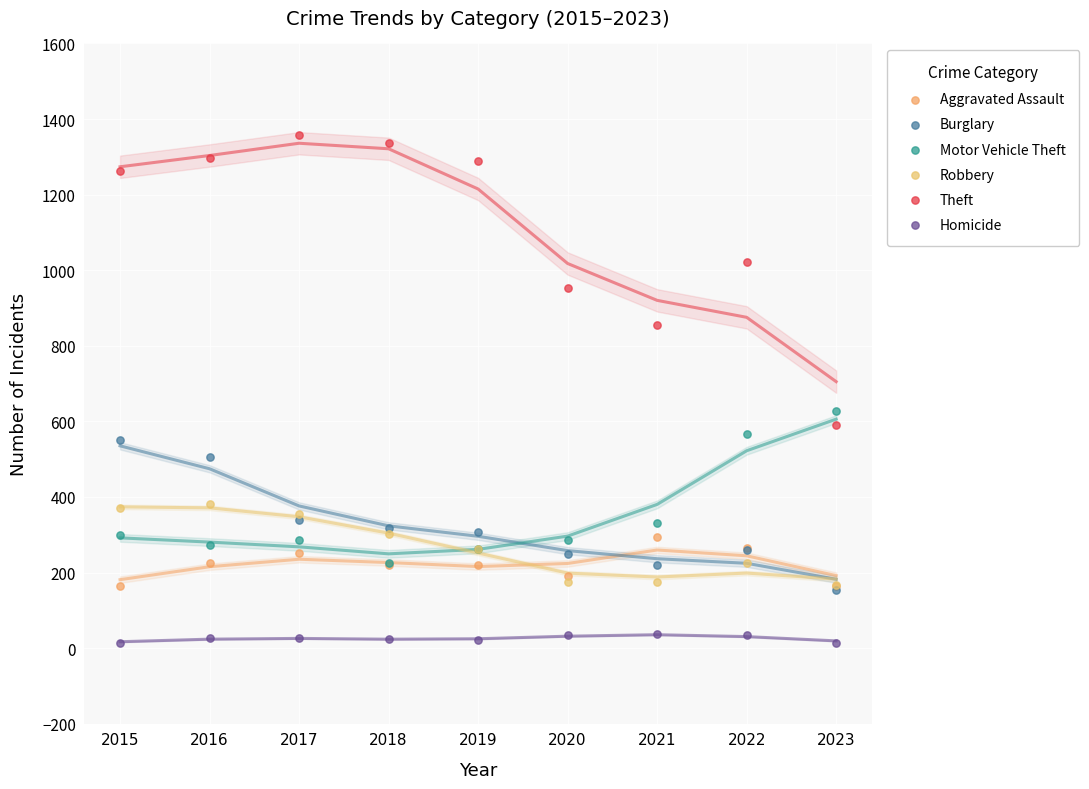

Across all series, what Y value is closest to 686?

628